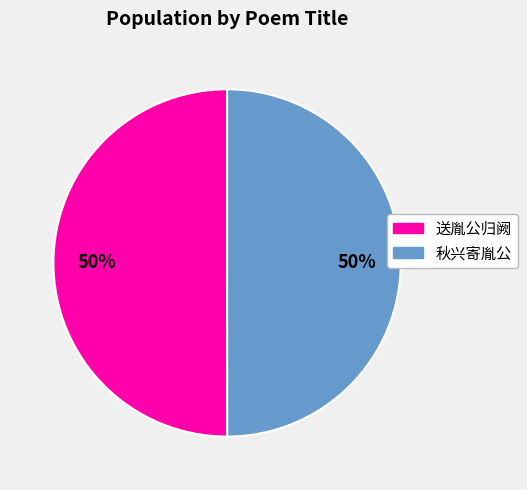

What is the ratio of the value at 送胤公归阙 to the value at 秋兴寄胤公?

1.0